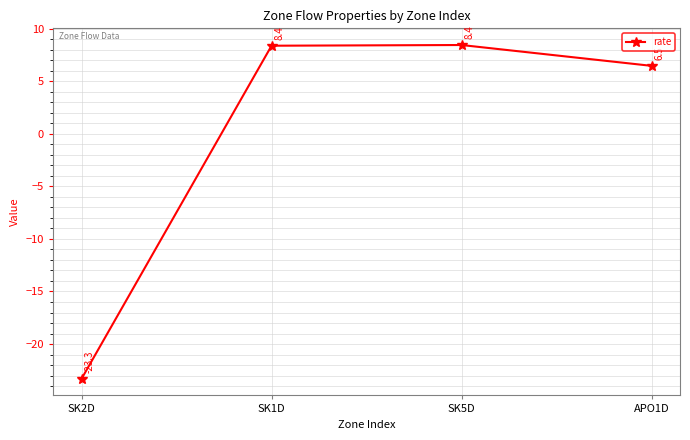

What is the value of the 4th point from the left?

6.5